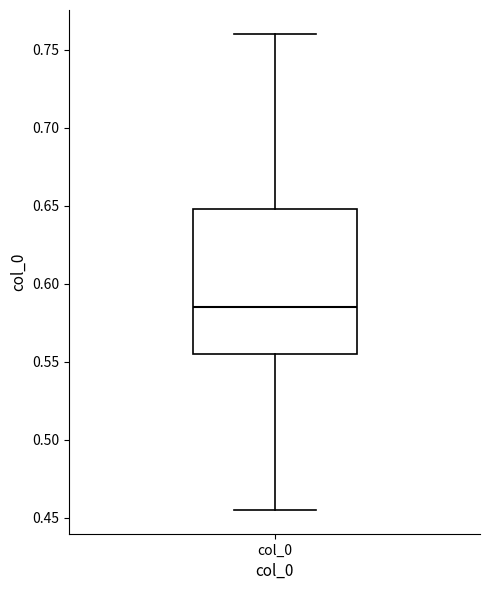

Where is the upper edge of the box for col_0 on the y-axis? The values are not printed on the chart, so give them approximately, as read against the axis.

0.650